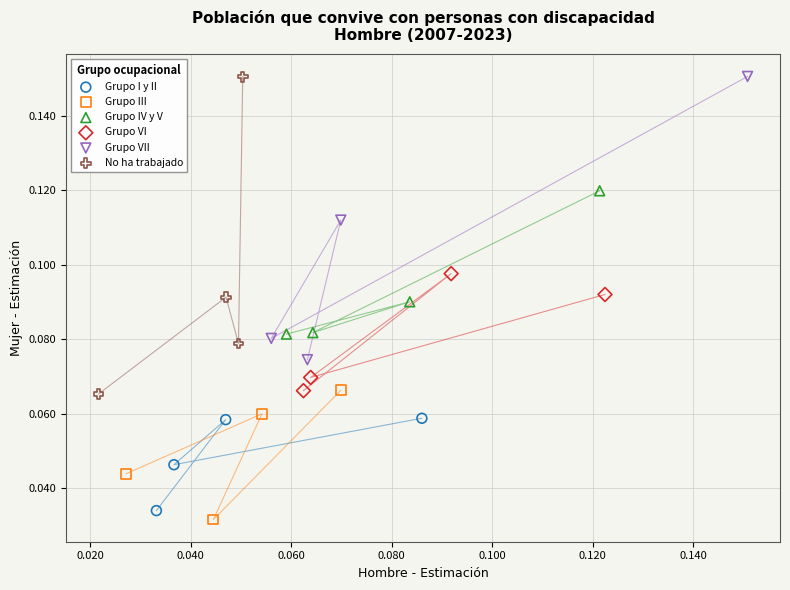

Which series has the widest spread of Y values?

No ha trabajado